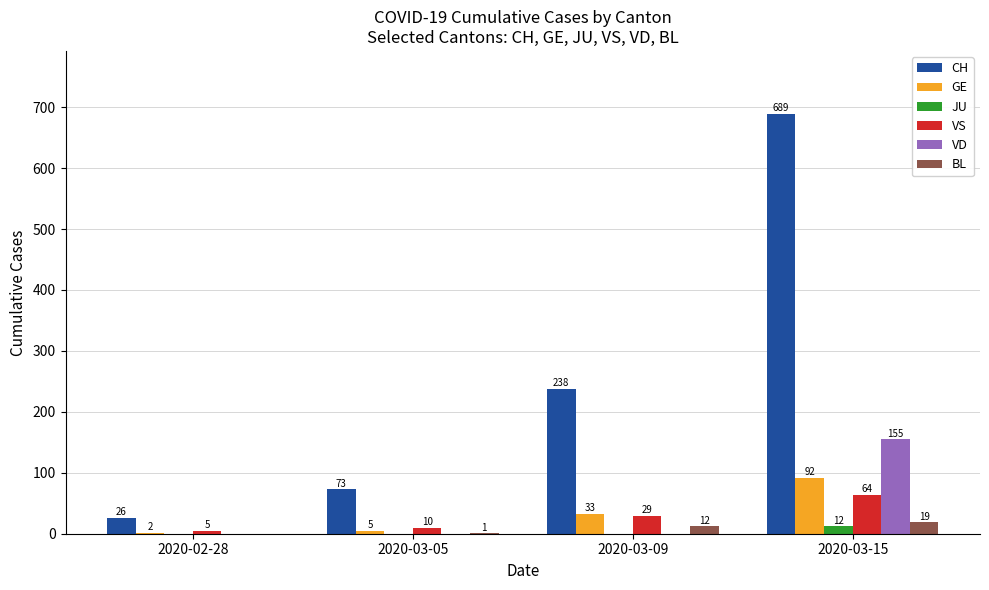

What is the sum of the CH values at 2020-03-09 and 2020-03-15?

927